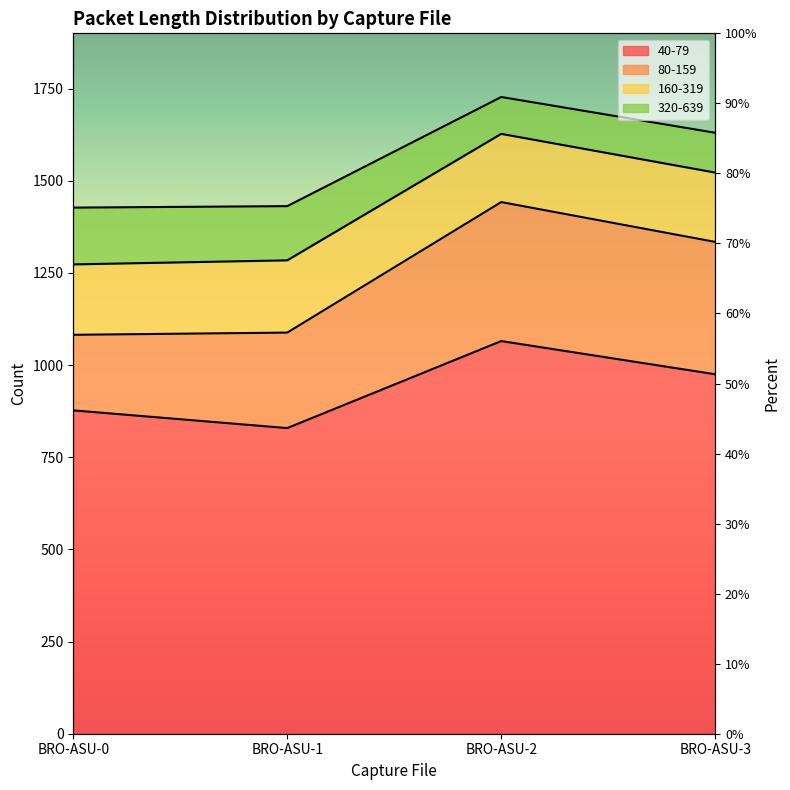

What is the difference between the maximum and minimum values in the 40-79 series?

236